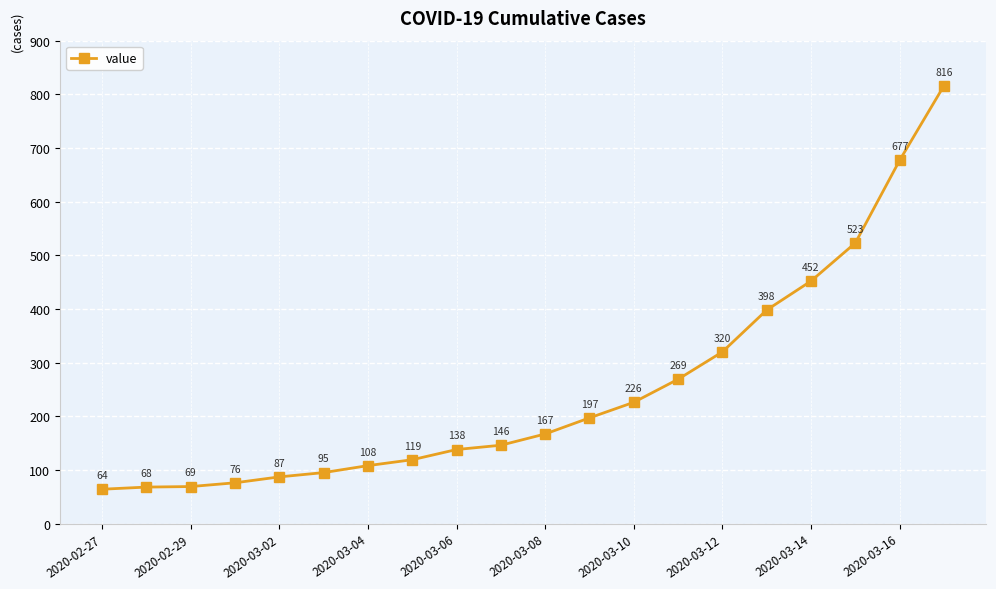

How many series are shown in this chart?

1